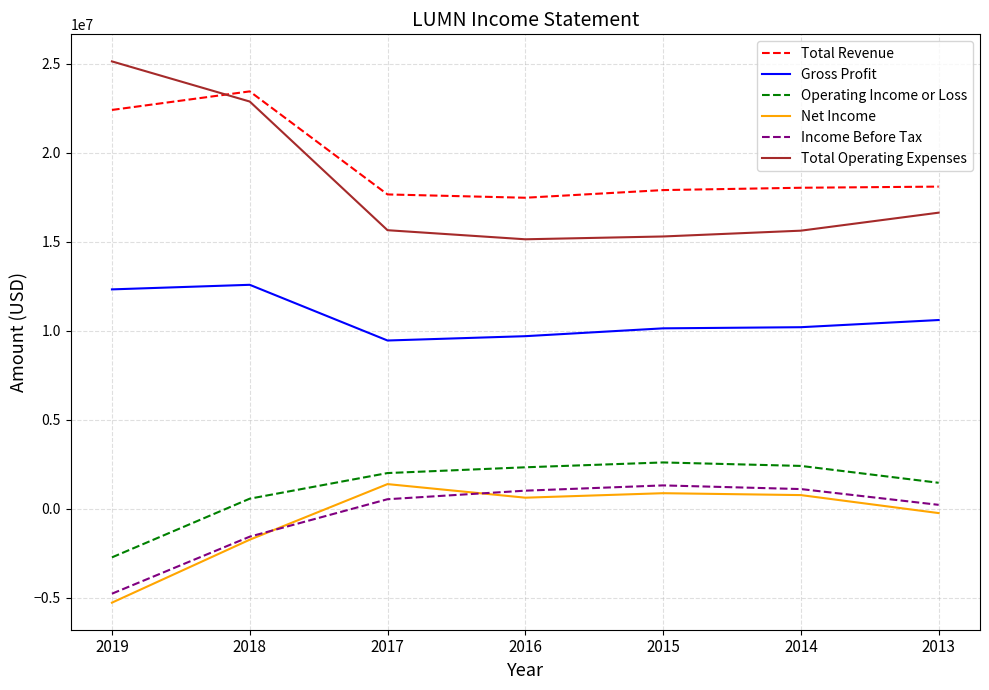

True or false: Income Before Tax and Total Operating Expenses cross at least once.

False